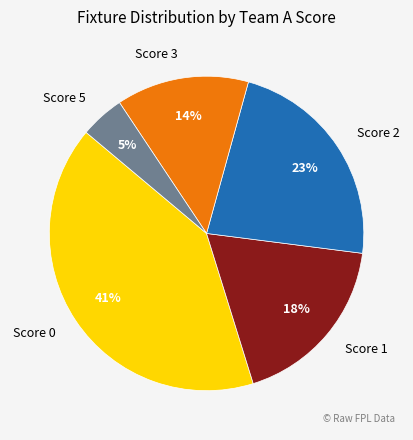

Is there a majority slice in this chart?

No